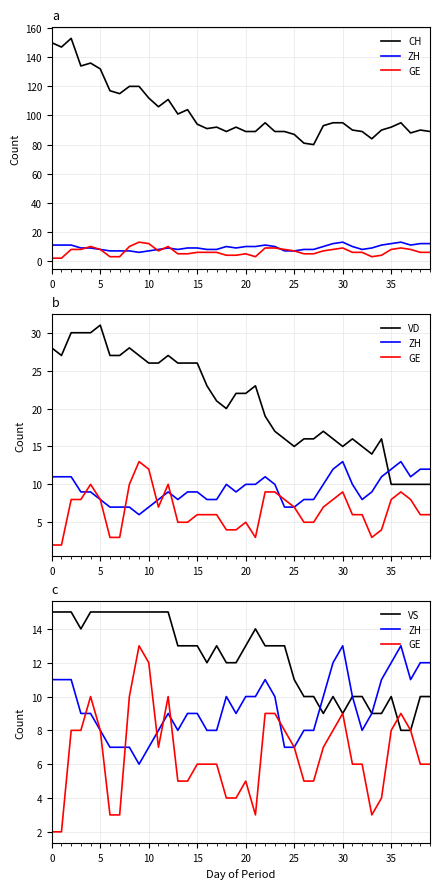

What is the label of the 34th point from the left?

33